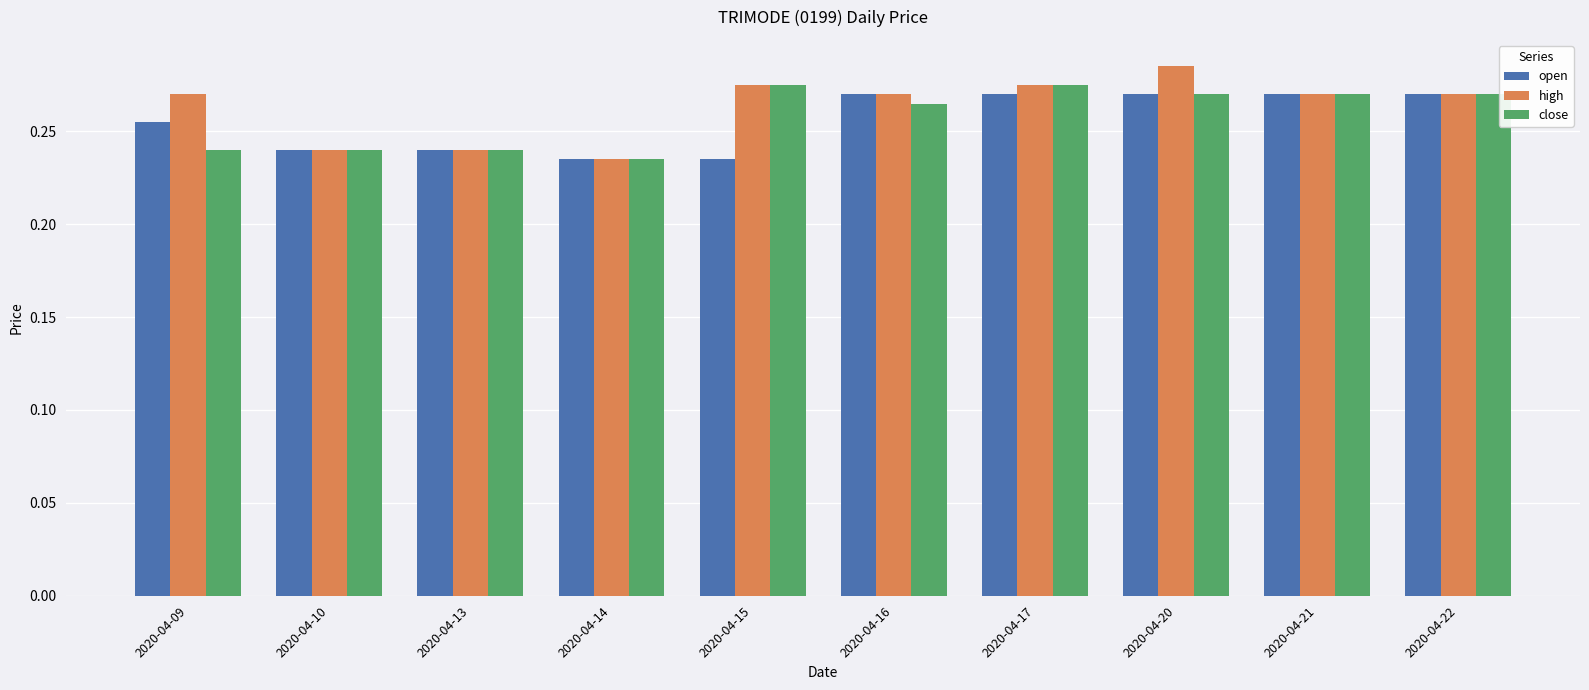

At which label does high reach its peak?

2020-04-20